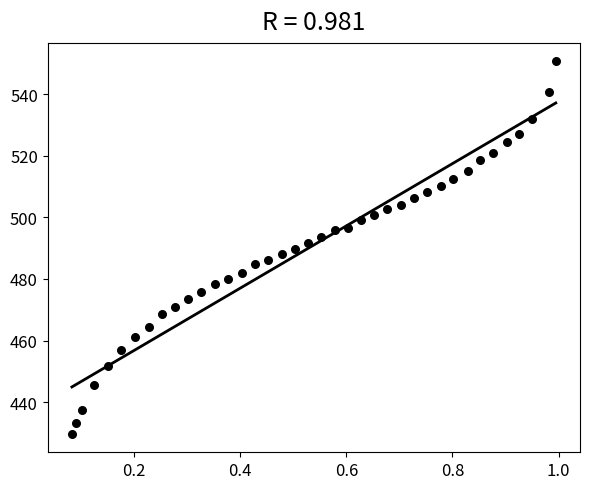

What is the range of X values (max minus min)?

0.9